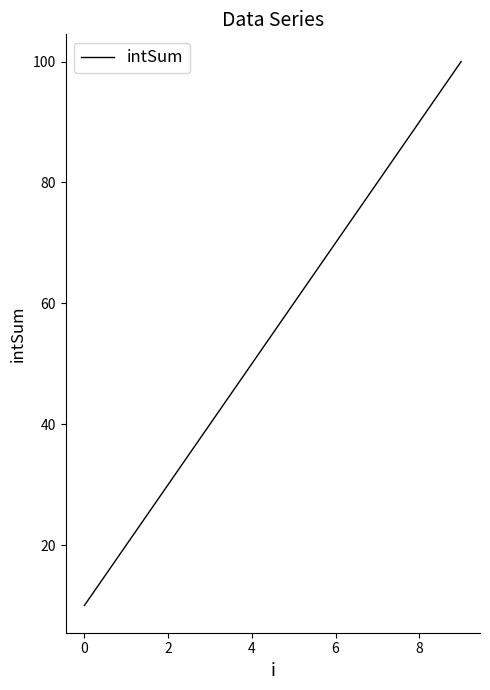

What is the greatest value displayed?

100